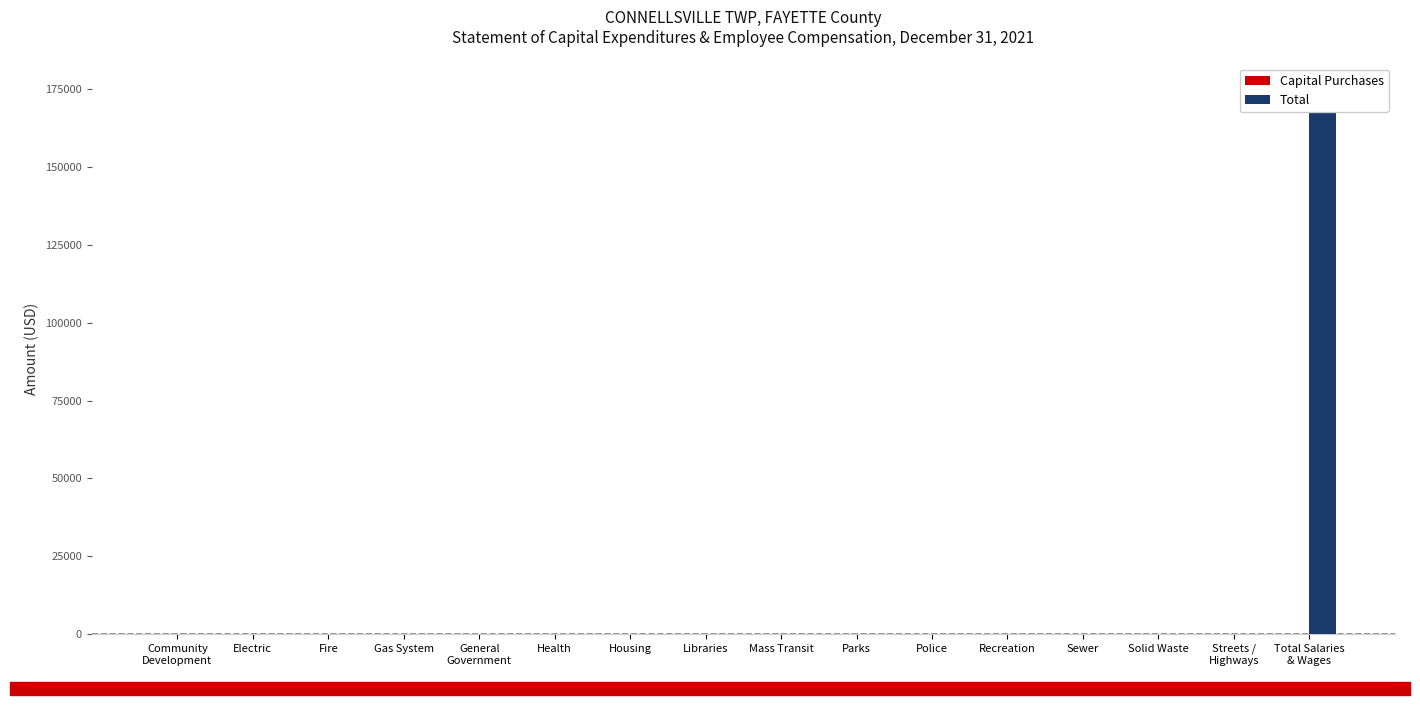

What is the label of the 10th bar from the right?

Housing